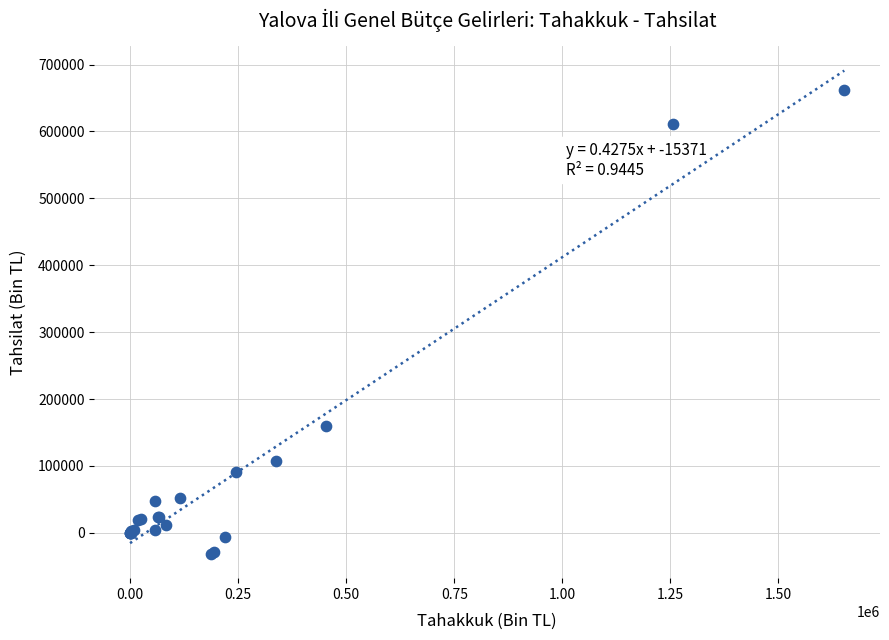

What Y value in the scatter plot is closest to 315365?

159105